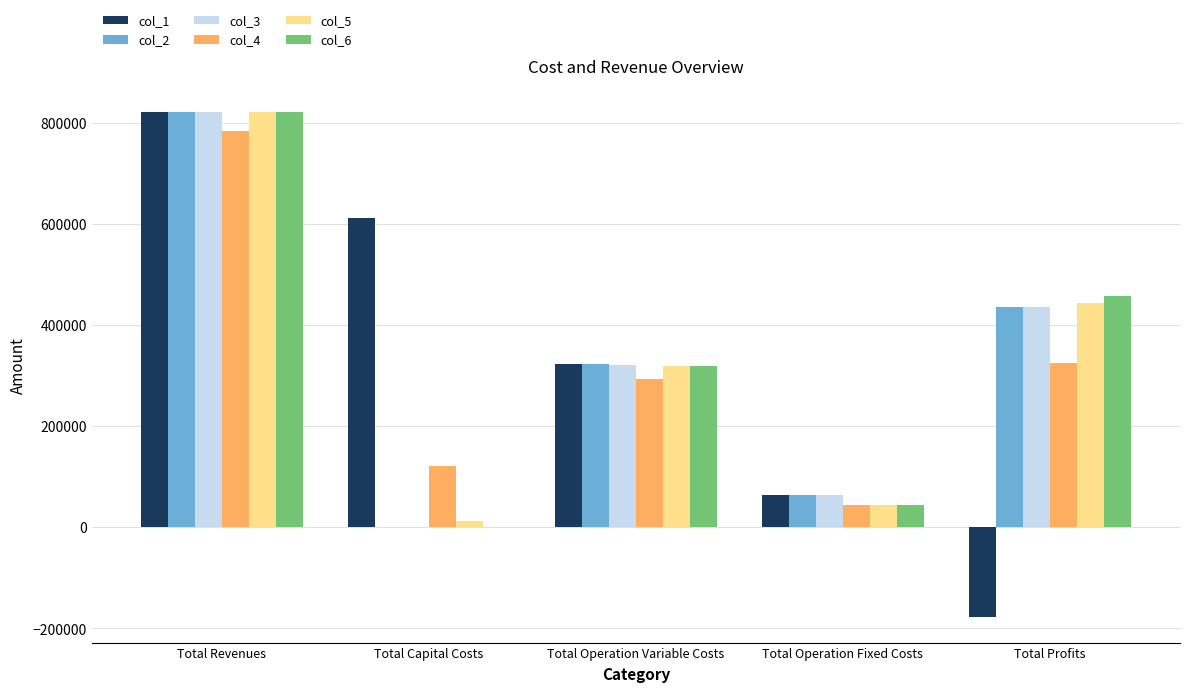

At which category is the sum across all series the highest?

Total Revenues